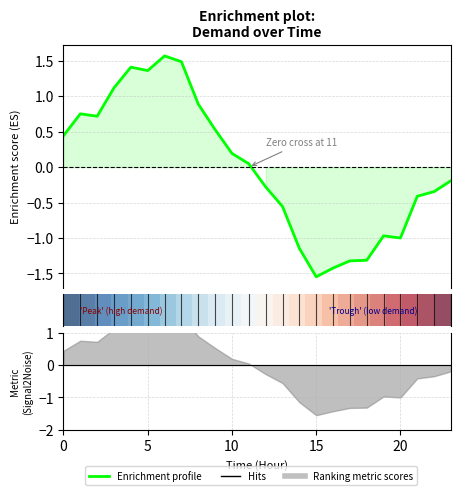

True or false: Enrichment profile has more than 0 interior local peaks.

True